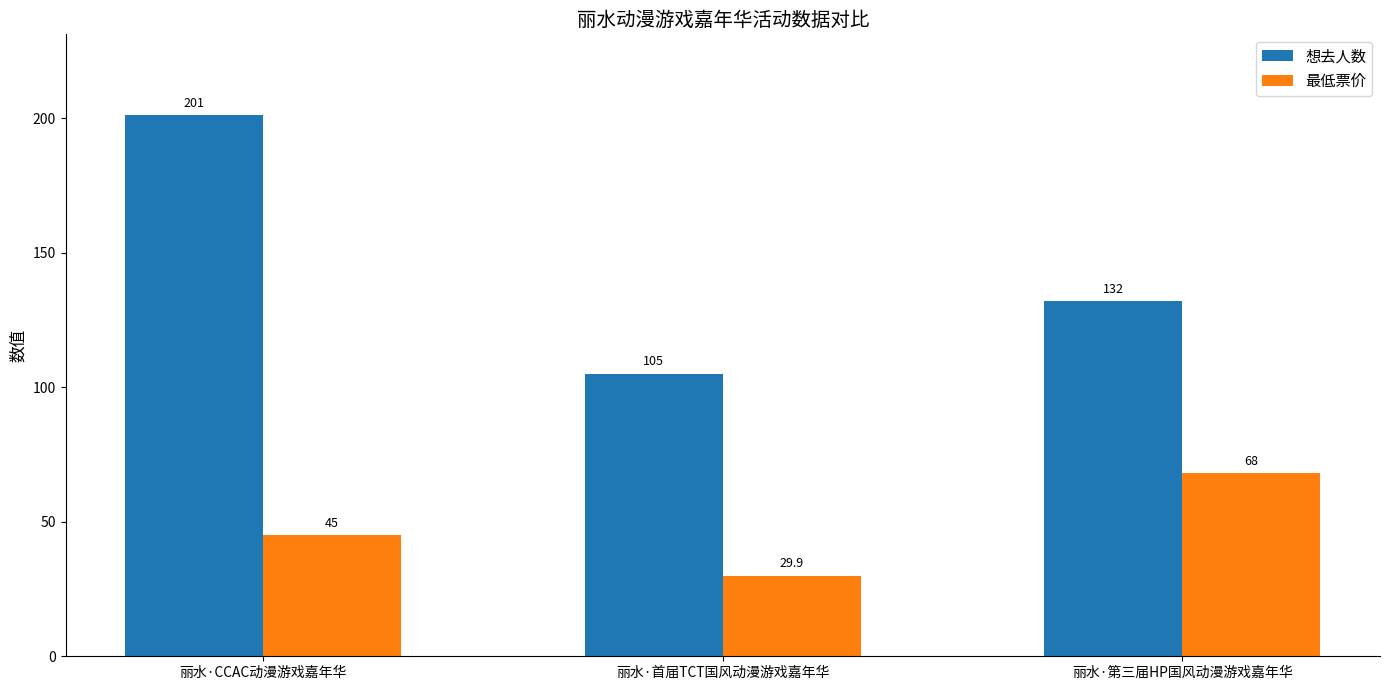

How many data points in 最低票价 are less than 45?

1